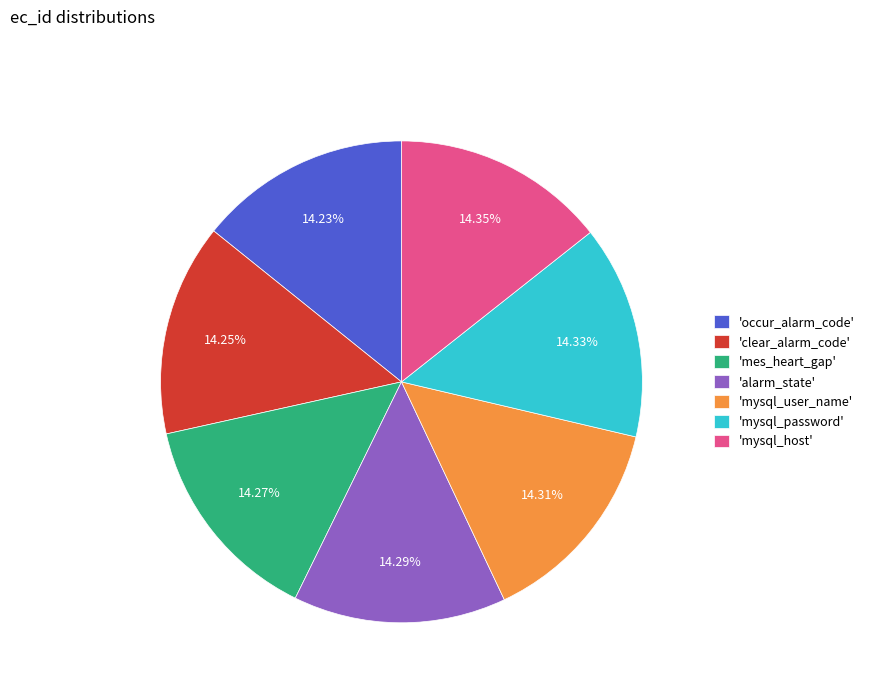

Is there any slice that represents more than half of the pie?

No